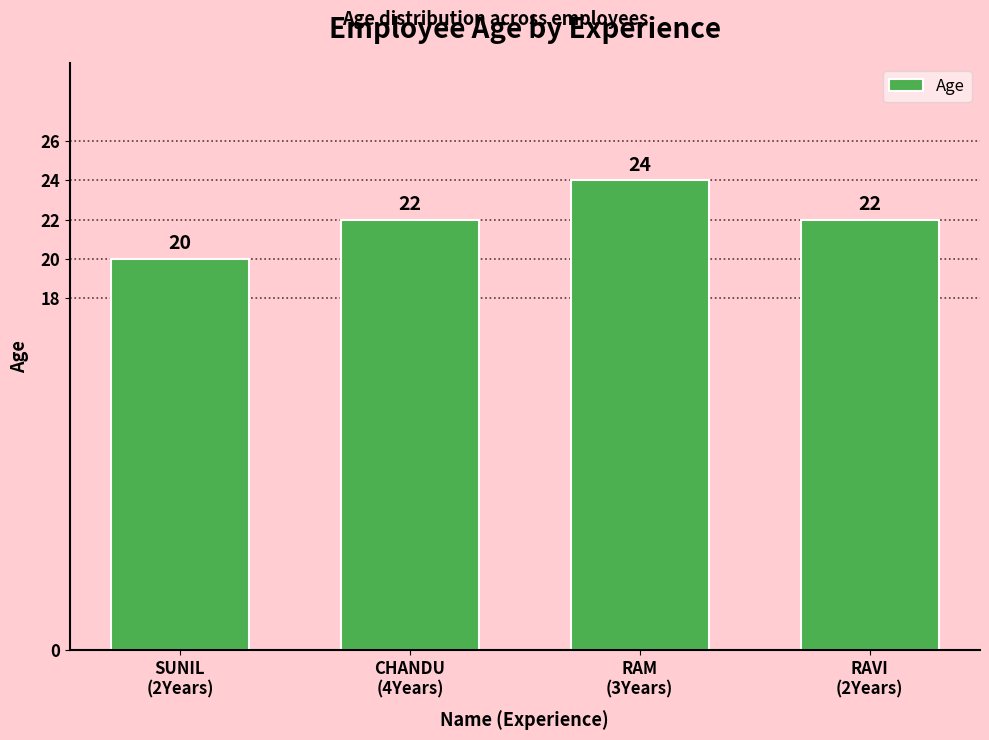

Is it true that the value at SUNIL
(2Years) is 20?

True